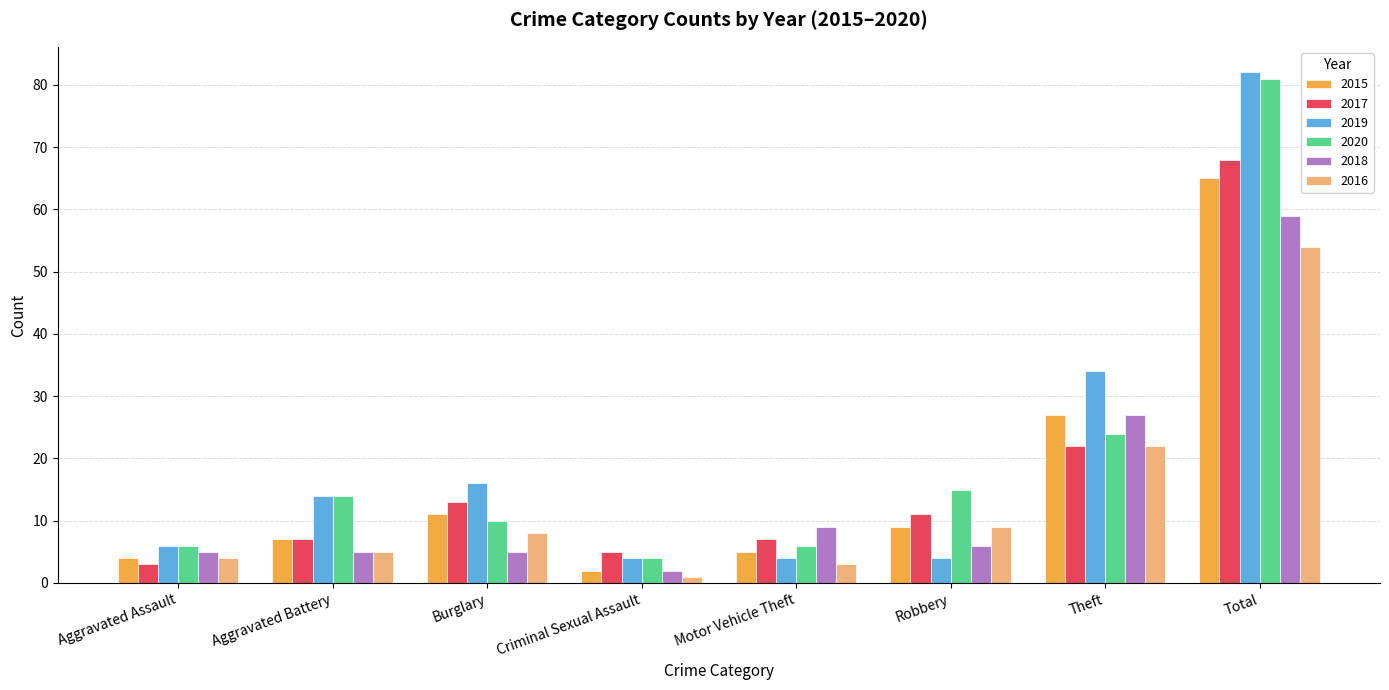

Does the chart contain stacked bars?

No